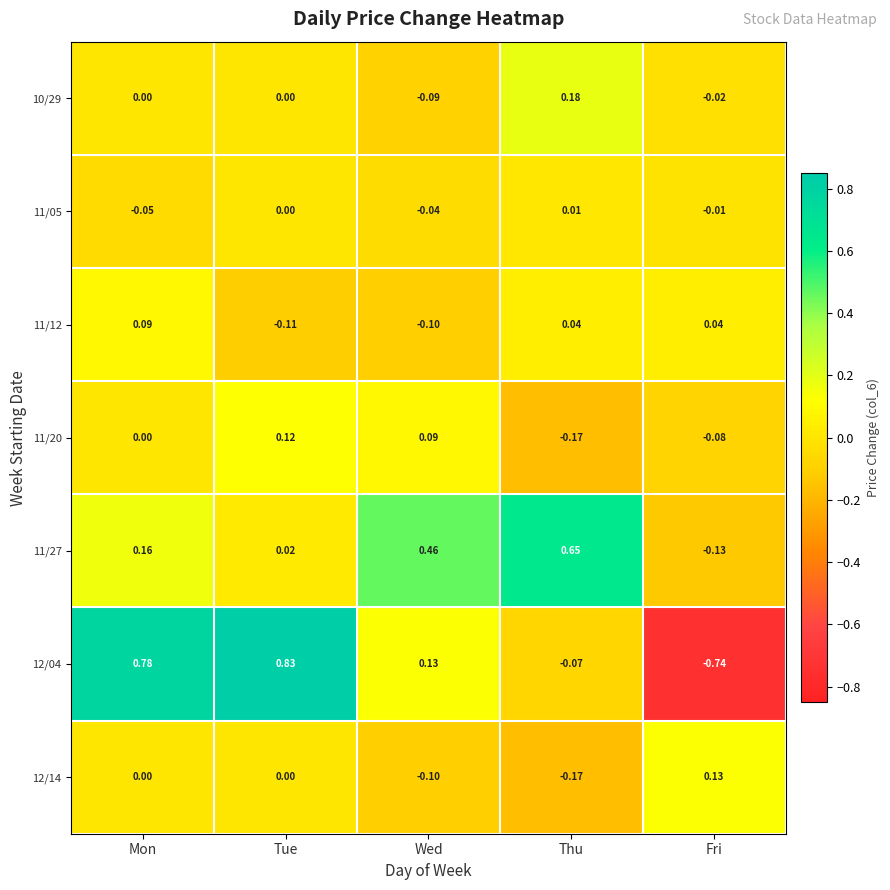

At which category is the sum across all series the highest?

Mon